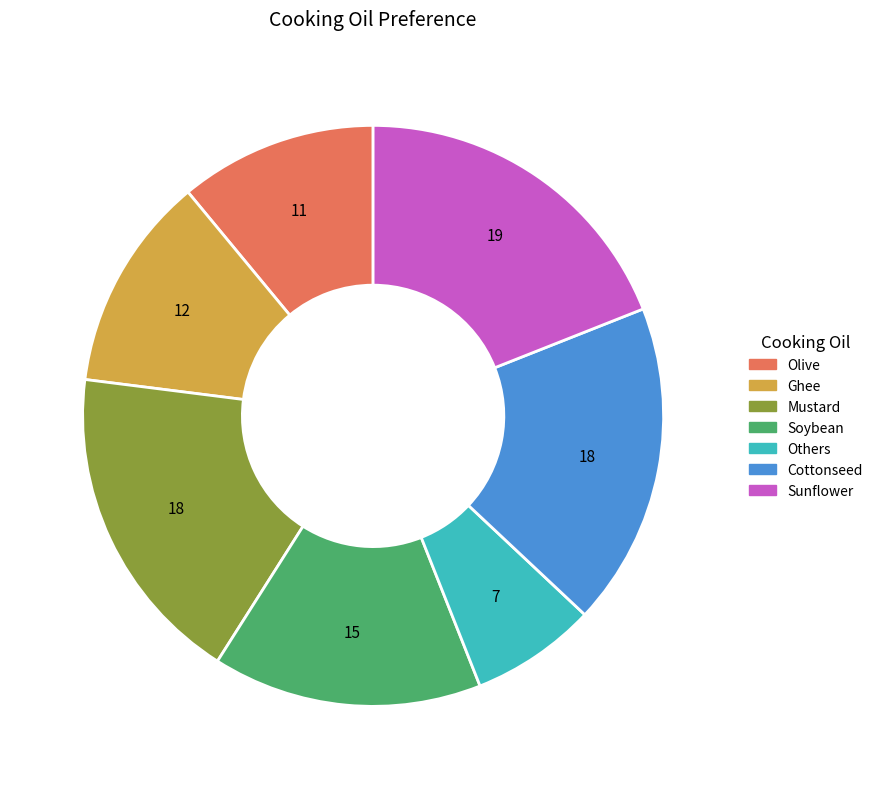

Combined, do Sunflower and Olive account for over 50%?

No